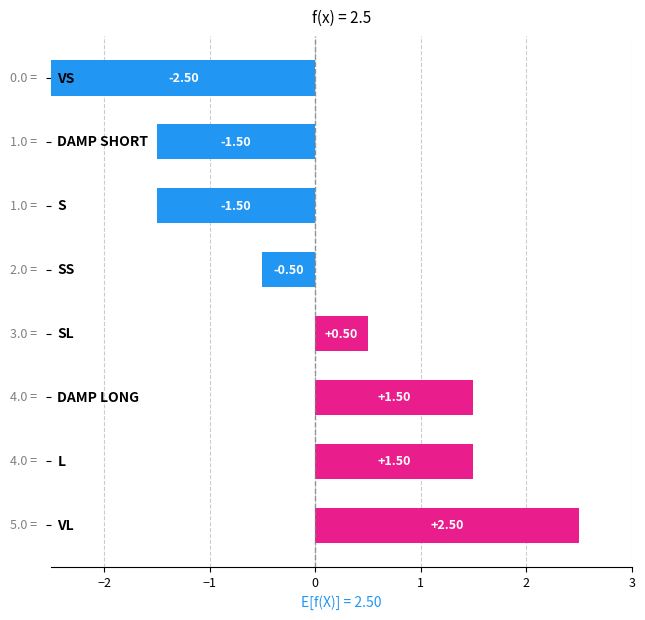

What is the difference between the second highest and second lowest values?

3.0